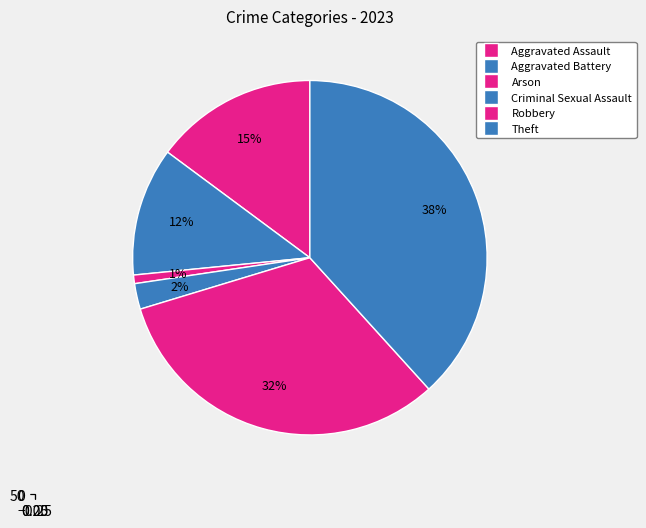

Is there a majority slice in this chart?

No